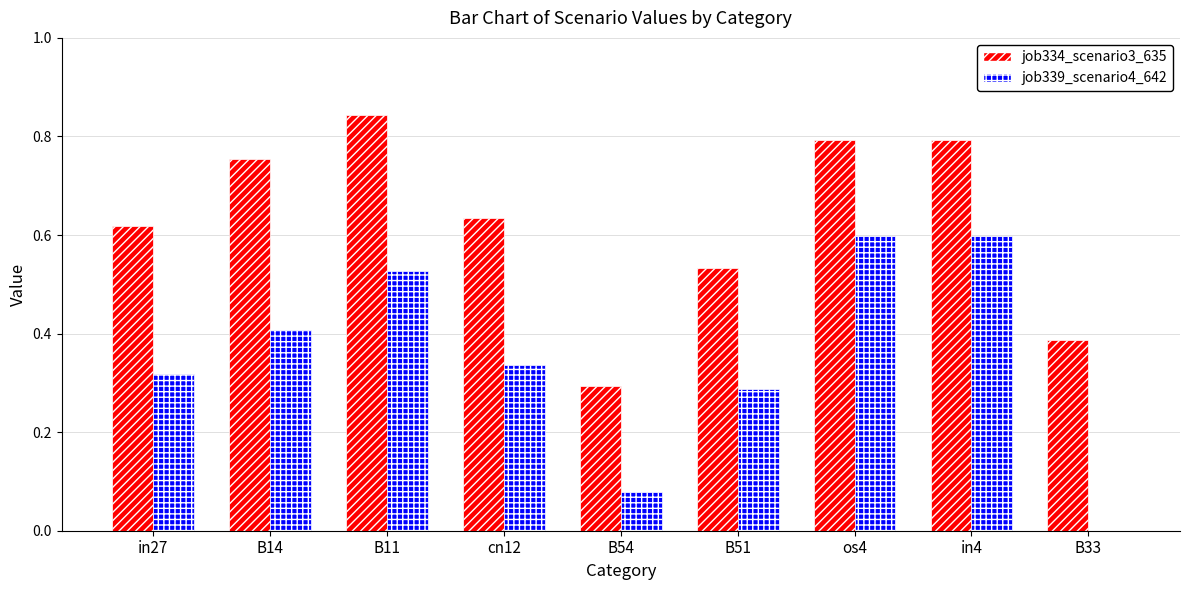

What is the total value across all series at in27?

0.9